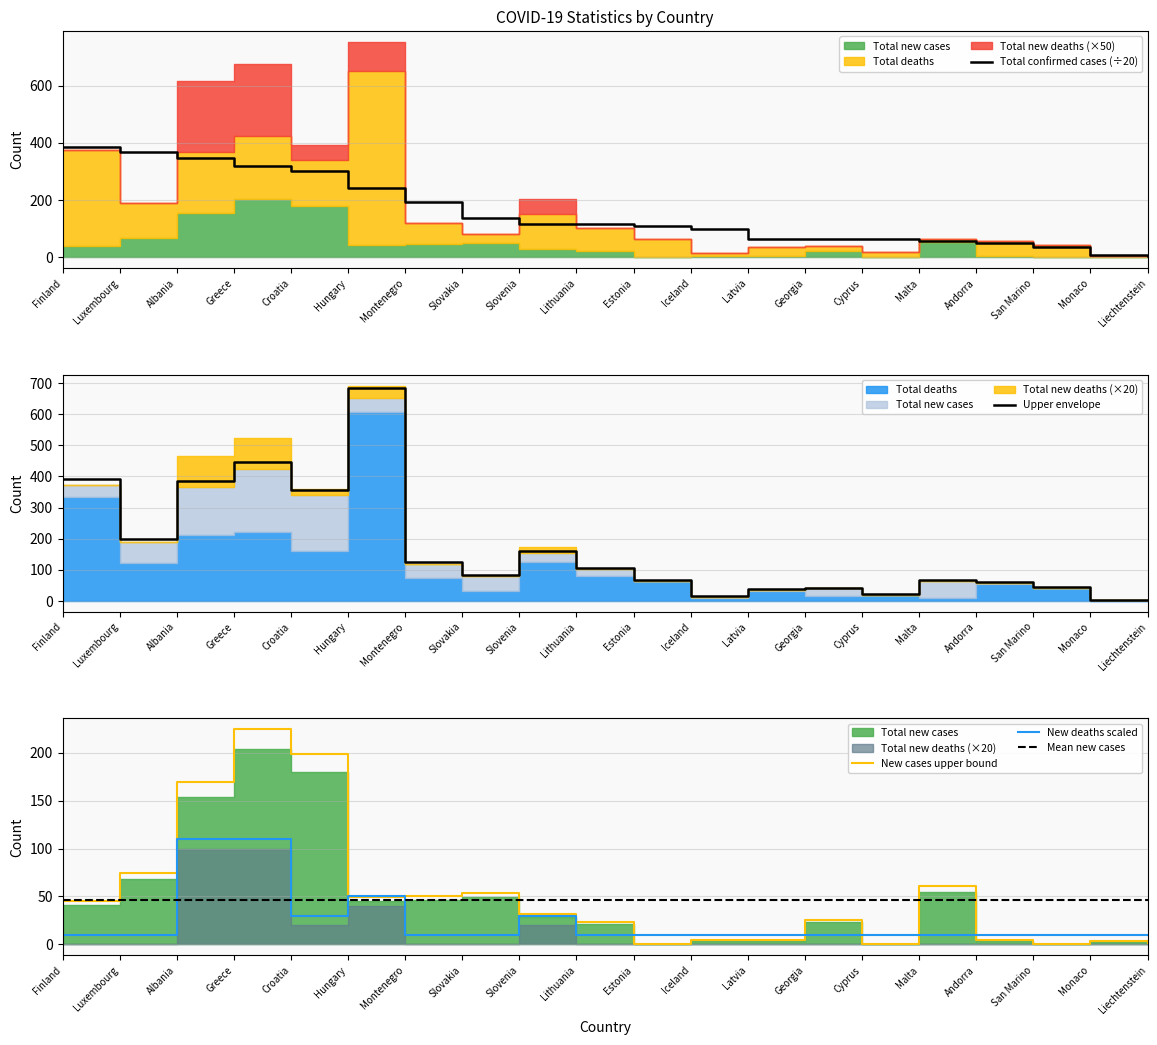

The value of Total new cases at Andorra is 7.9. True or false?

False